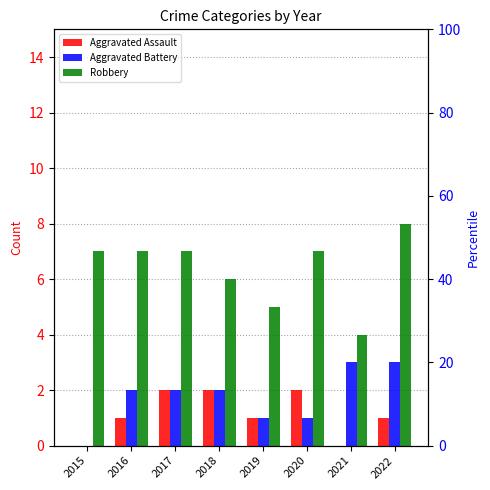

Reading right to left, list all the values displayed in this chart.

Aggravated Assault: 1	0	2	1	2	2	1	0
Aggravated Battery: 3	3	1	1	2	2	2	0
Robbery: 8	4	7	5	6	7	7	7